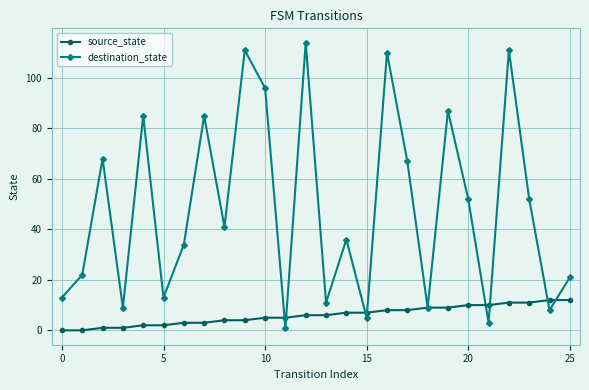

What is the greatest value displayed?

114